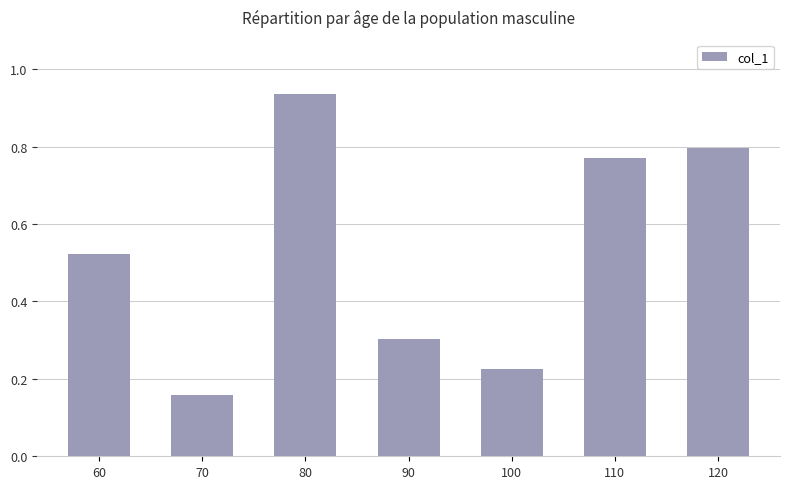

Are the bars horizontal?

No